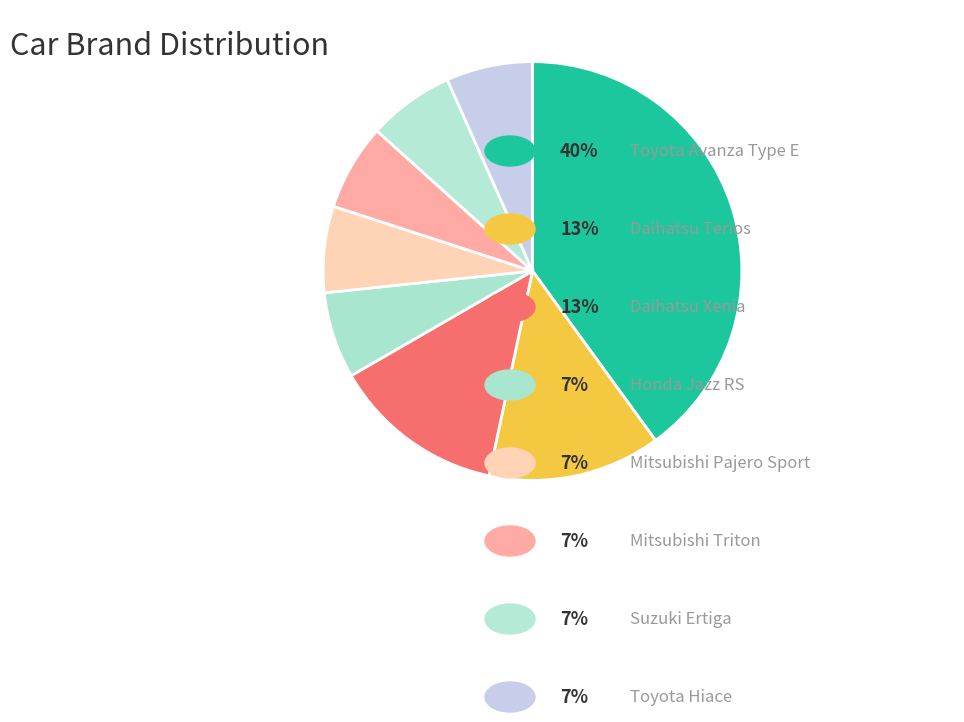

How many segments does this pie chart have?

8